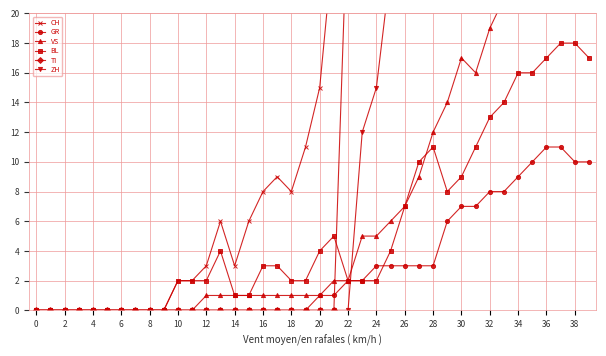

Which series has the largest total across all categories?

CH